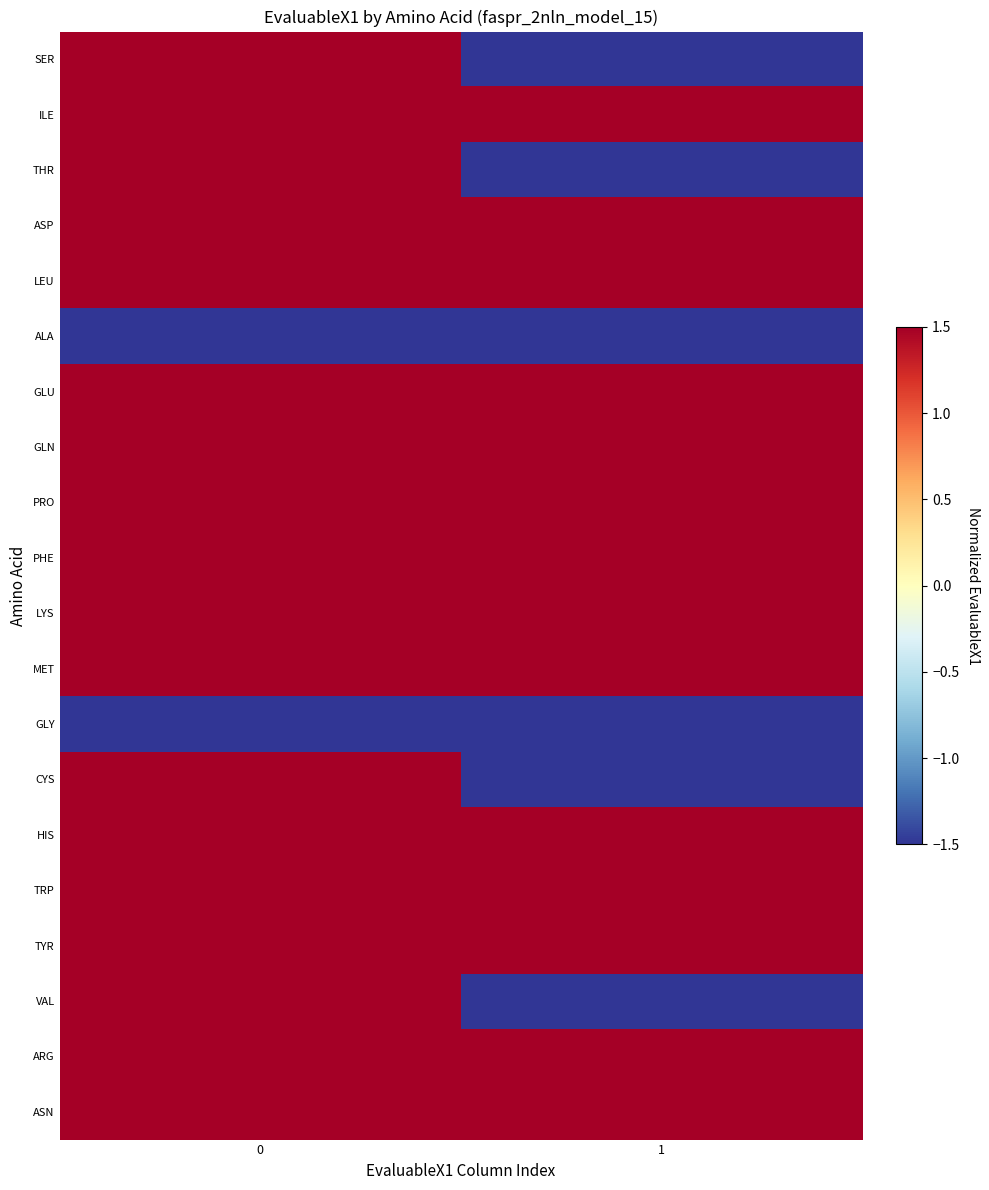

What is the maximum value shown in the chart?

1.5